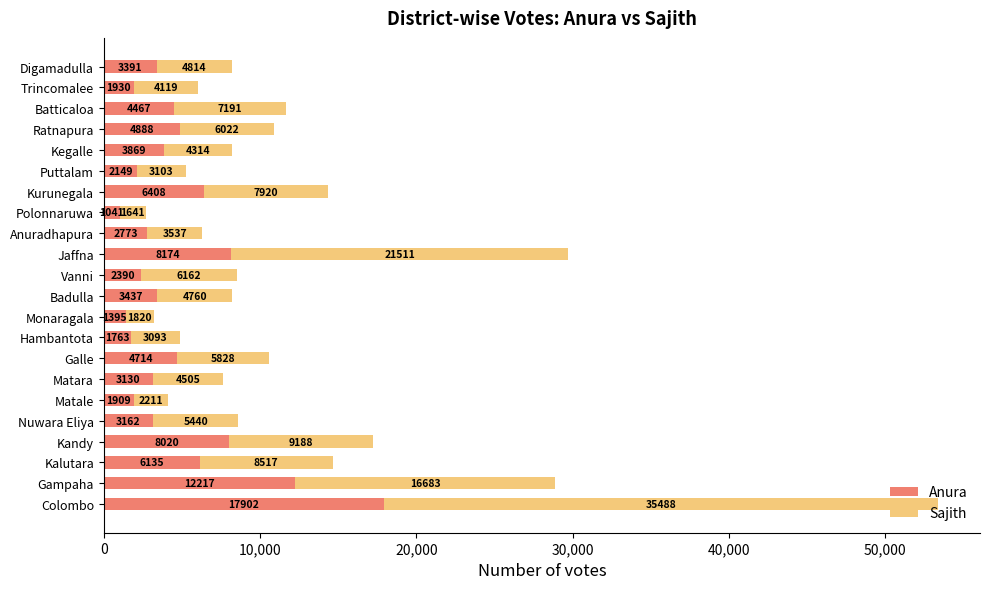

At which category is the sum across all series the highest?

Colombo